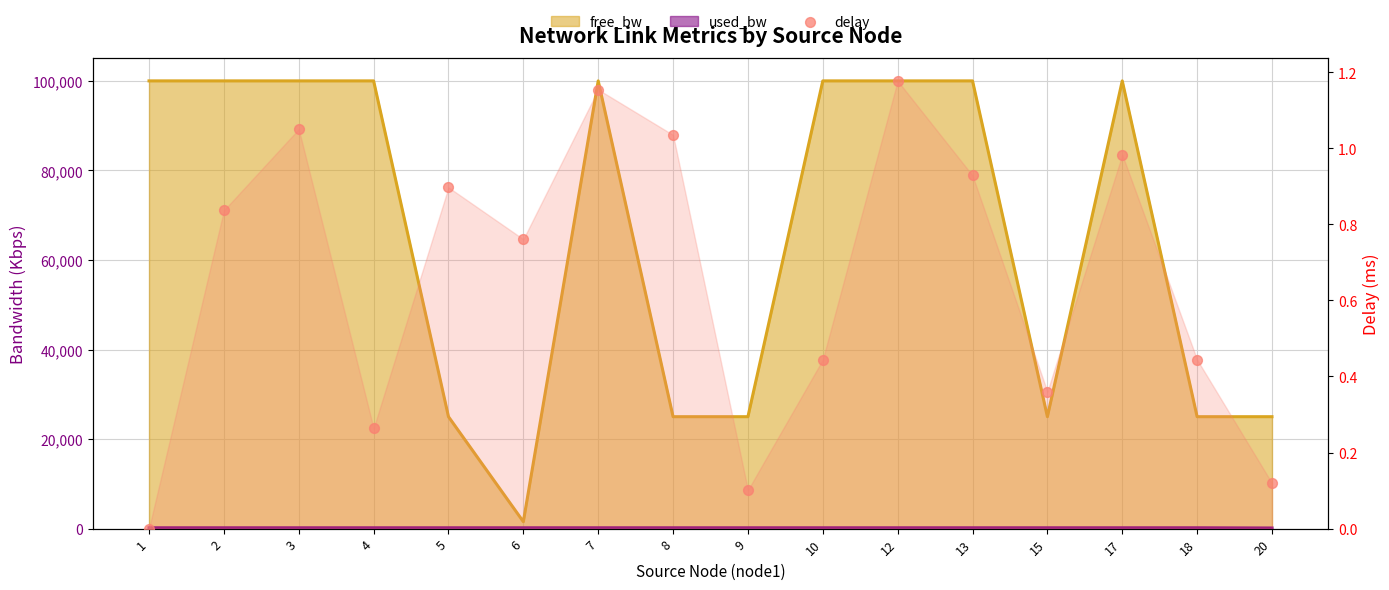

Between 6 and 15, which is larger?

6